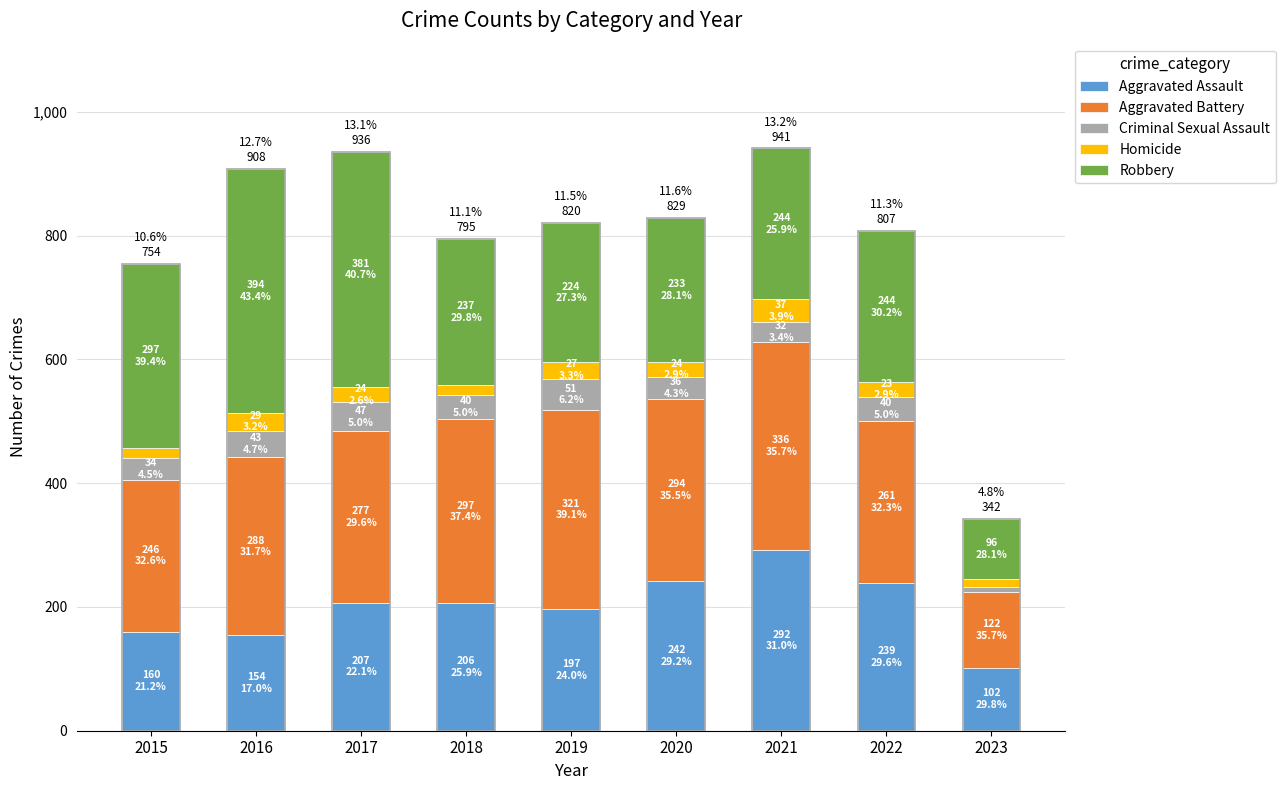

What is the average value of the Homicide series?

23